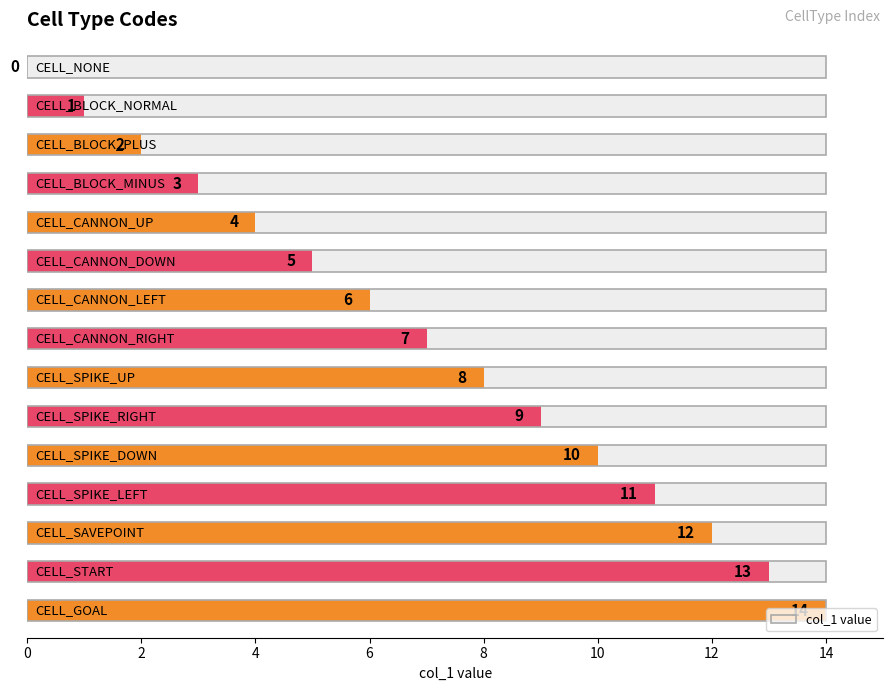

What is the greatest value displayed?

14